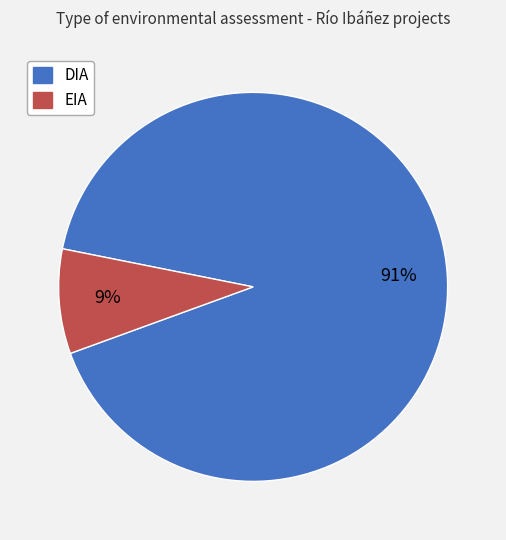

Which slice is the smallest?

EIA